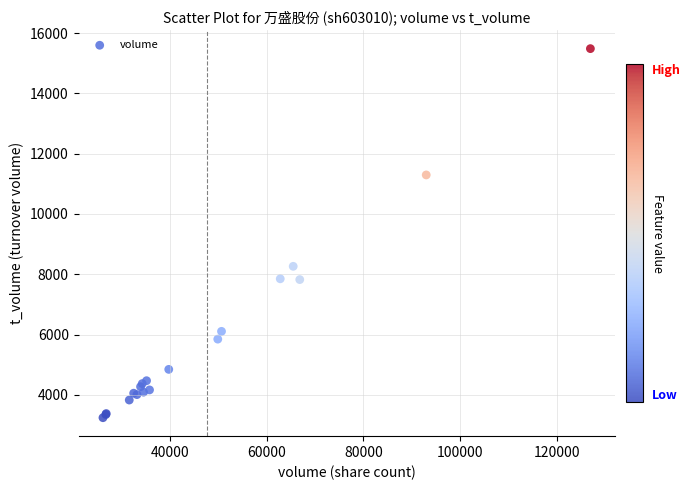

What Y value in the scatter plot is closest to 9361?

8262